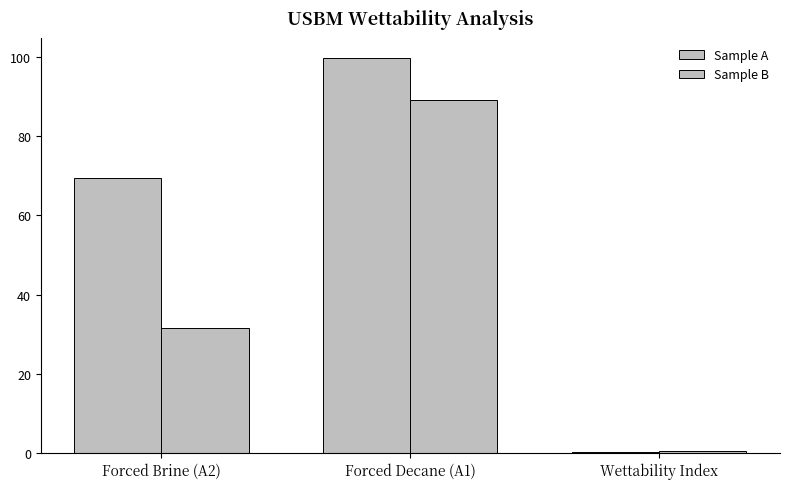

What is the label of the 3rd bar from the right?

Forced Brine (A2)